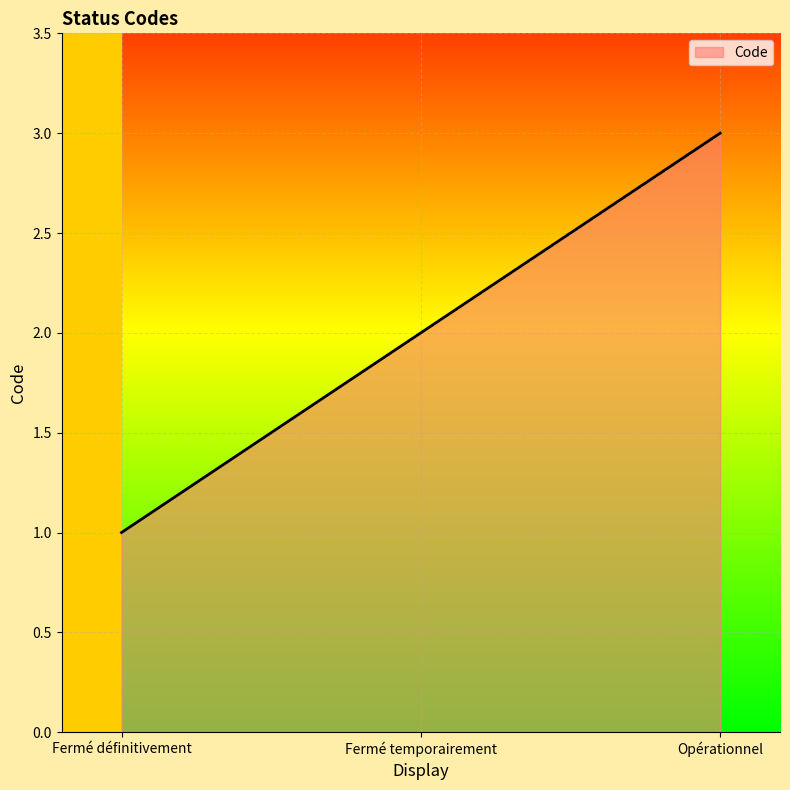

What is the difference between the maximum and second lowest values?

1